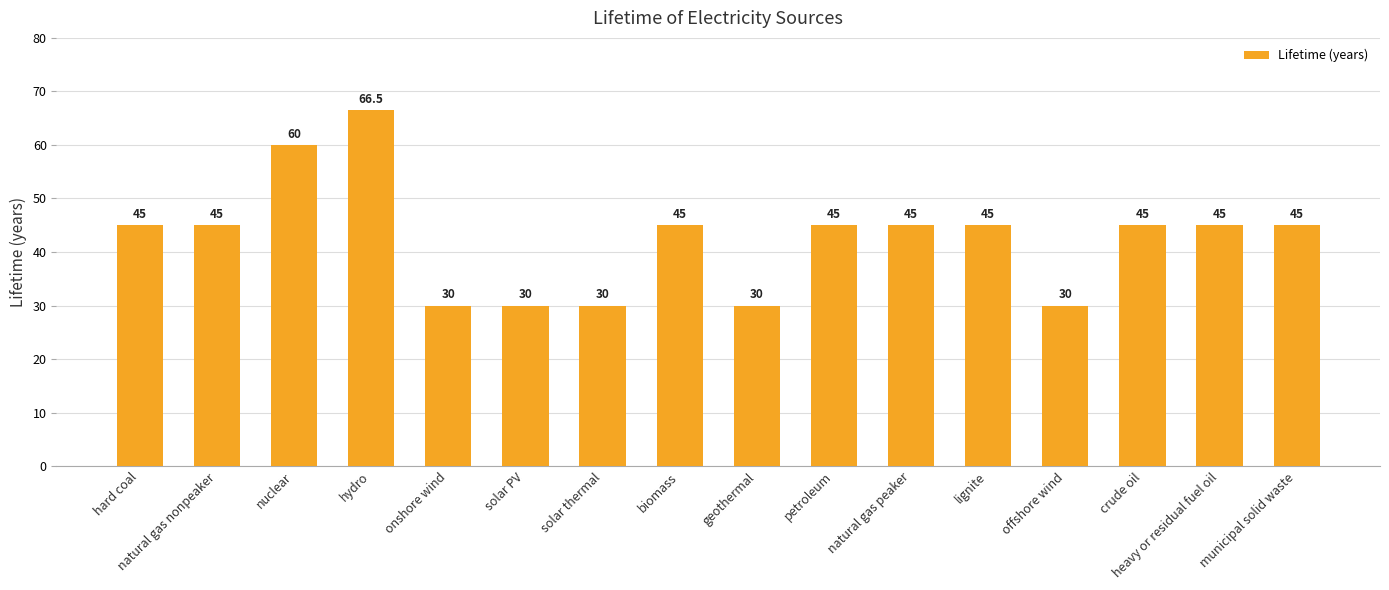

Reading left to right, transcribe all the data shown in this chart.

hard coal=45.0	natural gas nonpeaker=45.0	nuclear=60.0	hydro=66.5	onshore wind=30.0	solar PV=30.0	solar thermal=30.0	biomass=45.0	geothermal=30.0	petroleum=45.0	natural gas peaker=45.0	lignite=45.0	offshore wind=30.0	crude oil=45.0	heavy or residual fuel oil=45.0	municipal solid waste=45.0